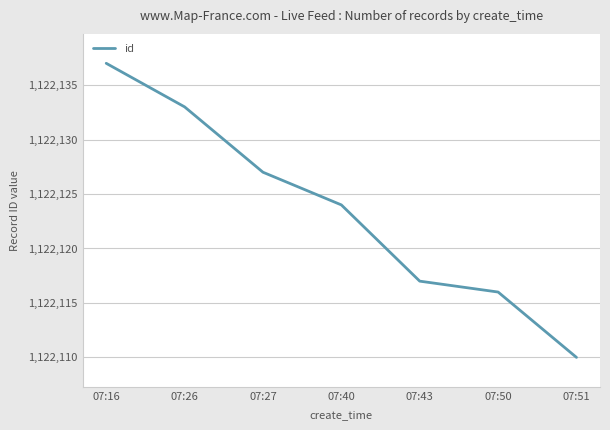

What is the difference between the maximum and minimum values?

27